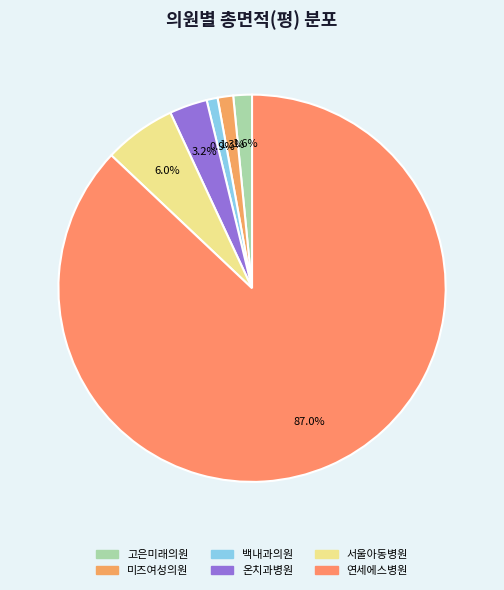

Which category has the biggest portion of the pie?

연세에스병원